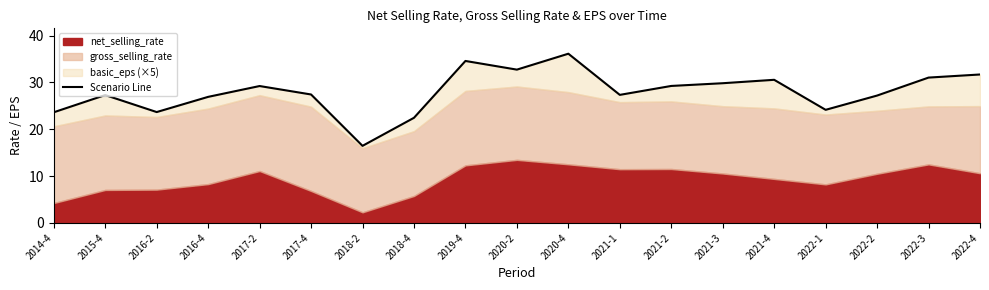

Between 2015-4 and 2016-2, which is larger?

2015-4